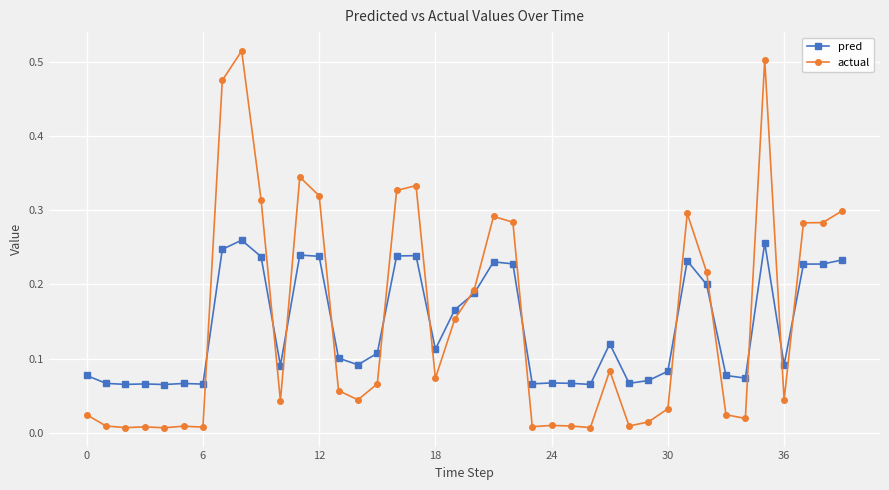

True or false: actual has more than 0 interior local peaks.

True